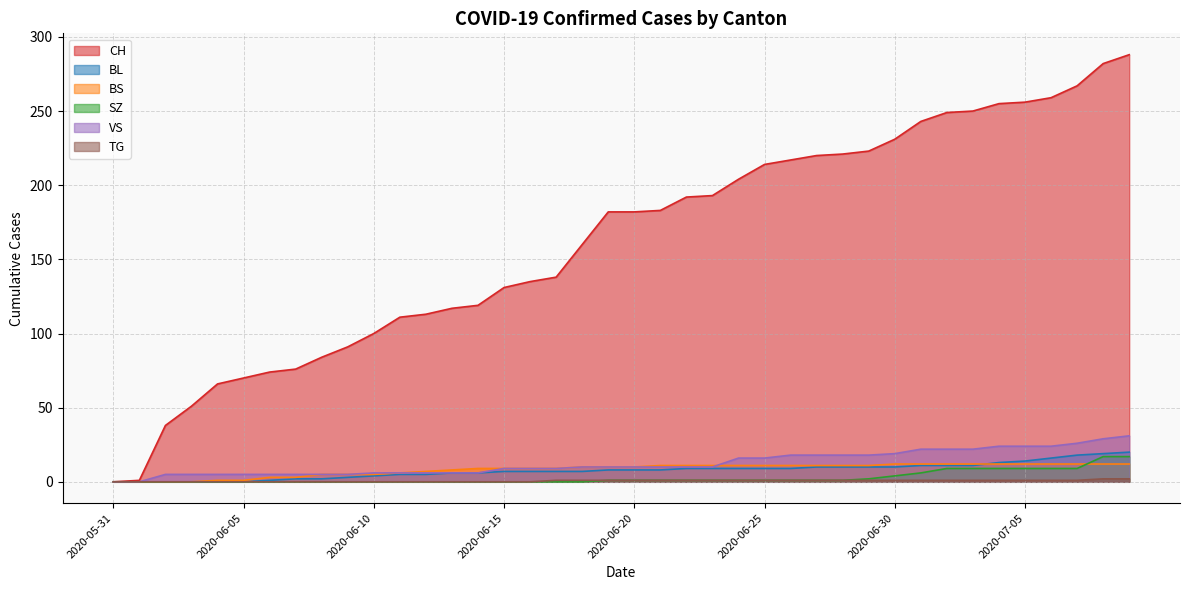

How many data points in BS are above 10?

19